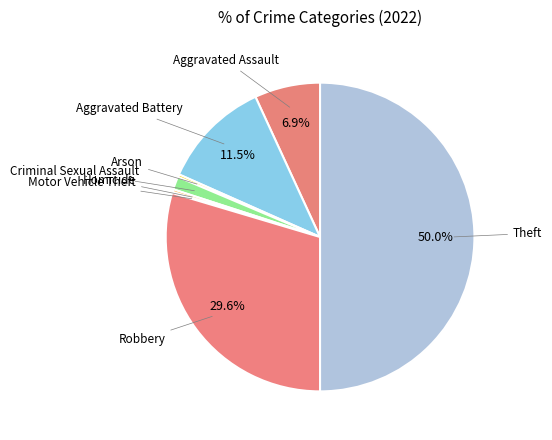

Is there any slice that represents more than half of the pie?

No